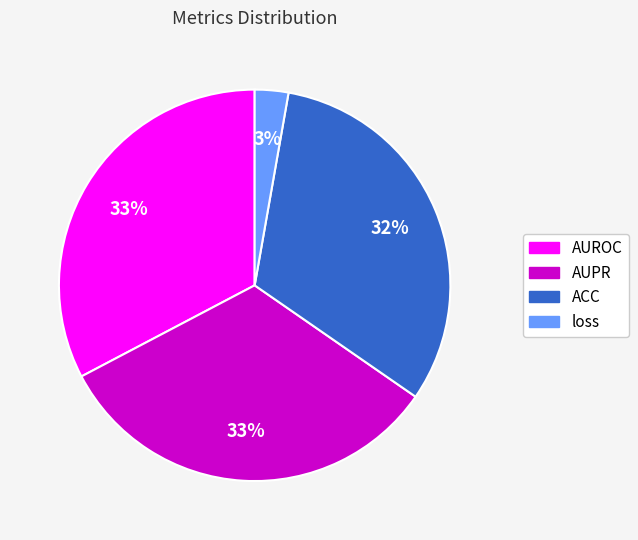

What percentage is the AUPR slice, to the nearest percent?

33%